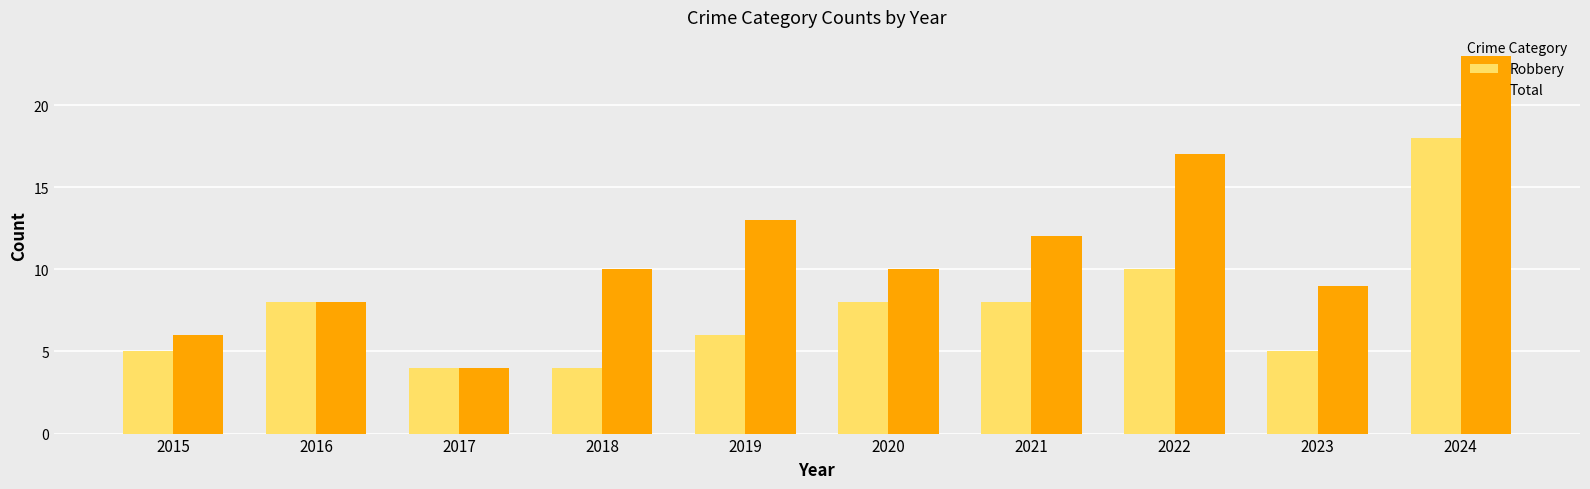

Which series has the largest range (max minus min)?

Total